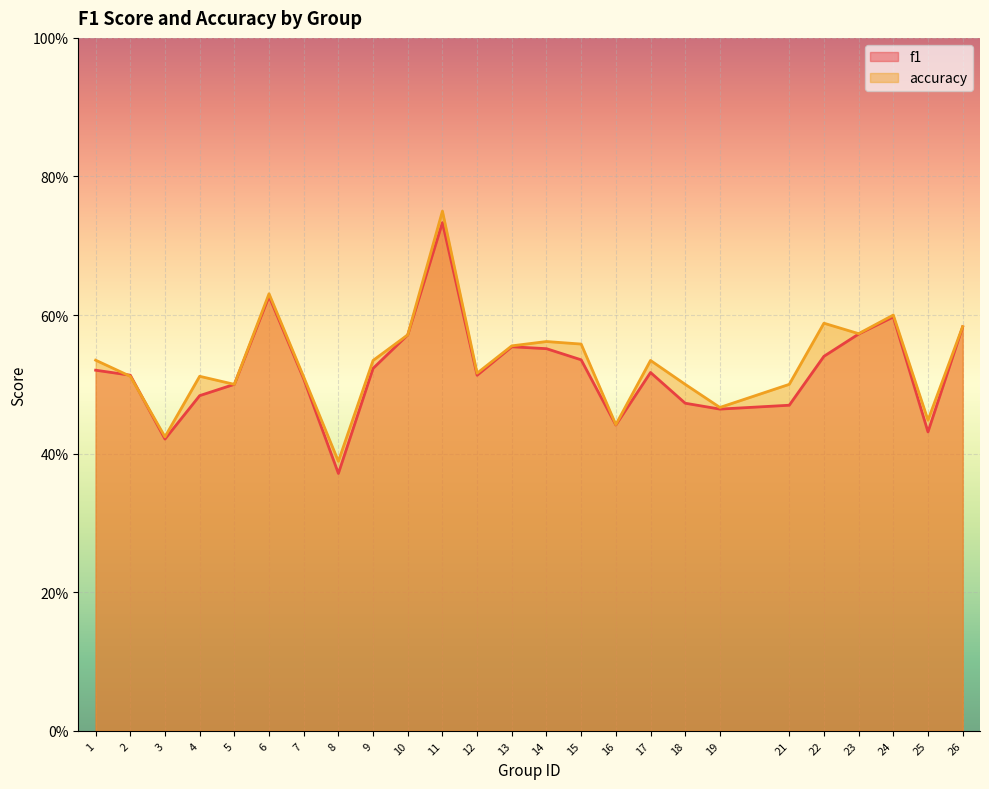

Is it true that accuracy equals 0.5 at 12?

True